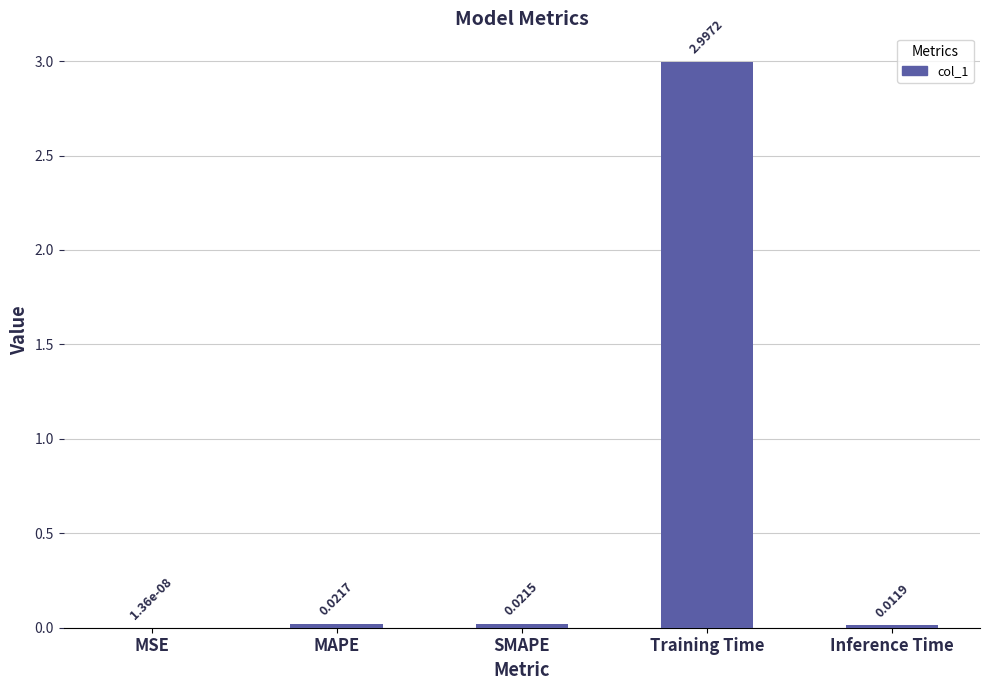

Where is the data nearest to the value 1?

MAPE